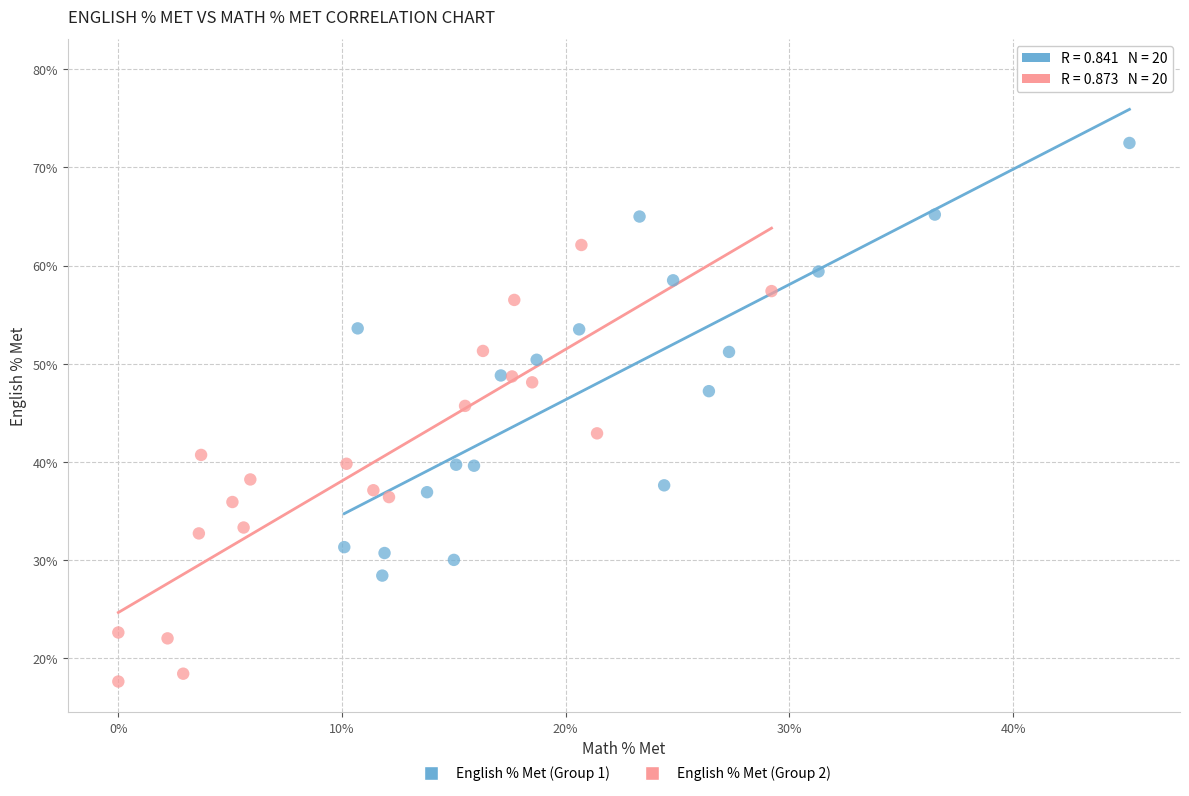

Which series contains the highest Y value?

English % Met (Group 1)